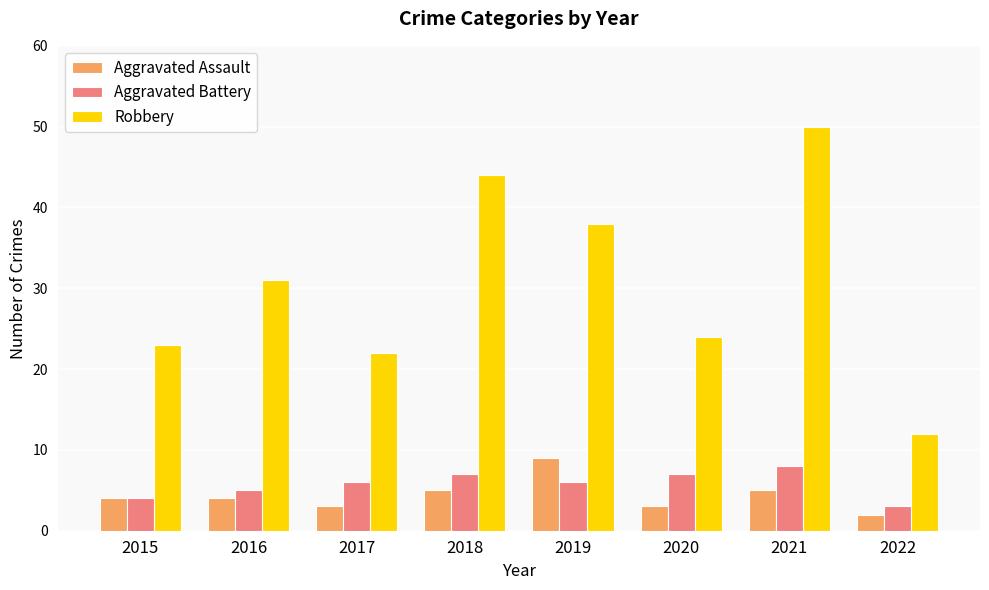

Which series changed the most between 2017 and 2019?

Robbery